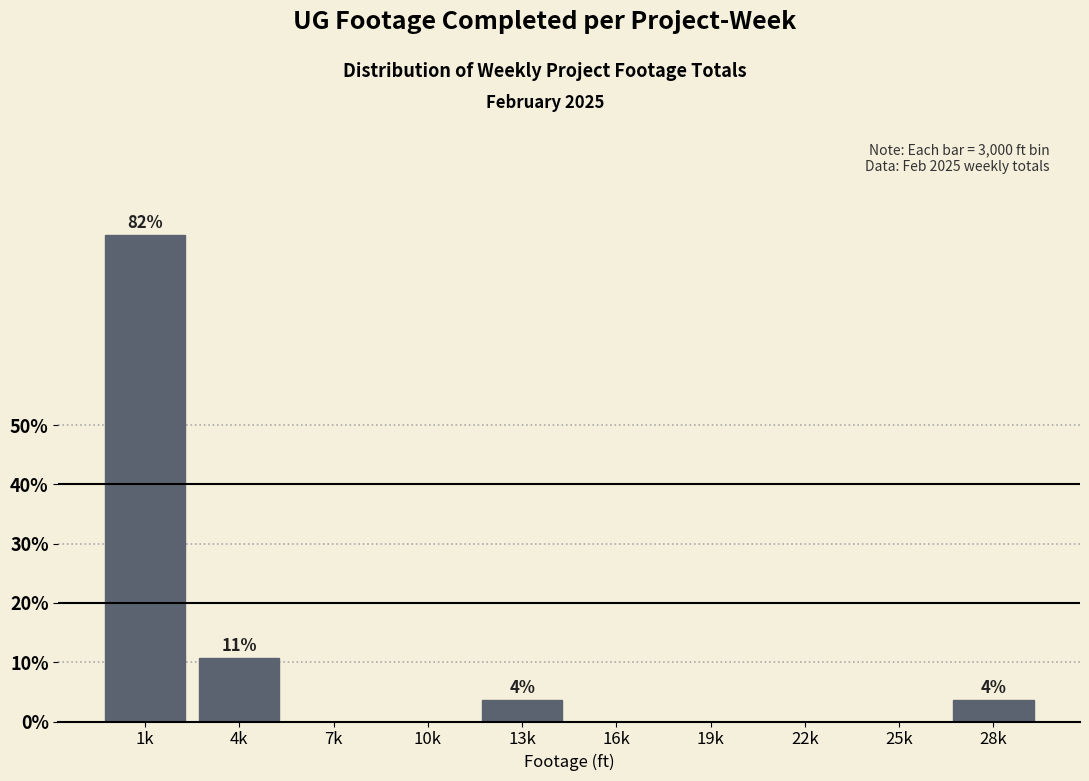

Reading right to left, transcribe all the data shown in this chart.

28k=3.6	25k=0.0	22k=0.0	19k=0.0	16k=0.0	13k=3.6	10k=0.0	7k=0.0	4k=10.7	1k=82.1